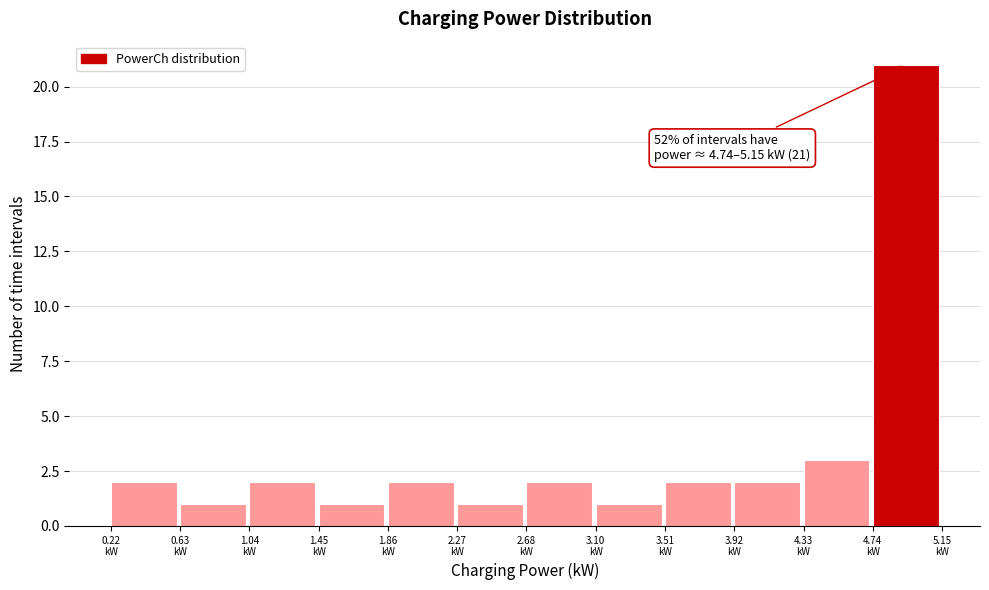

Over which range of the x-axis is the bar tallest?

4.75 to 5.15